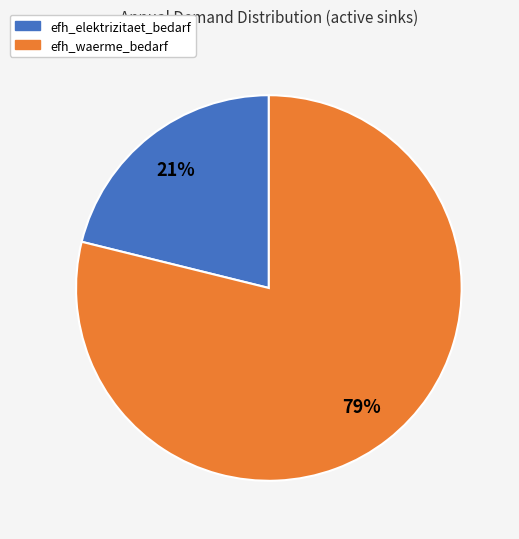

To the nearest percent, what percentage of the pie is efh_waerme_bedarf?

79%